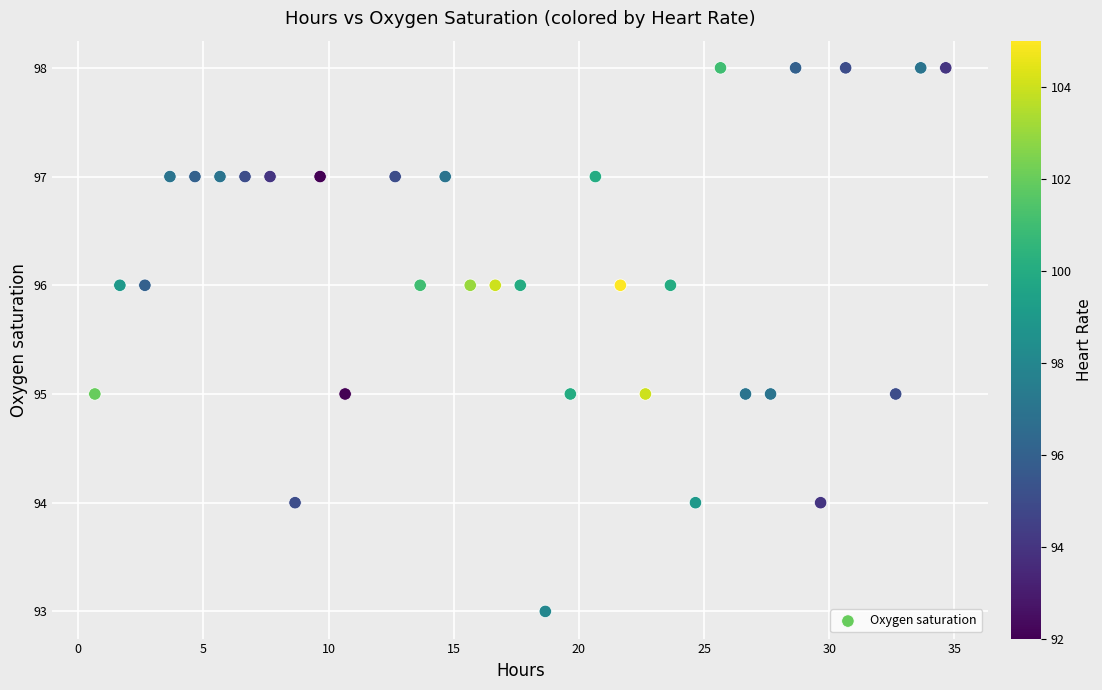

What is the range of Y values (max minus min)?

5